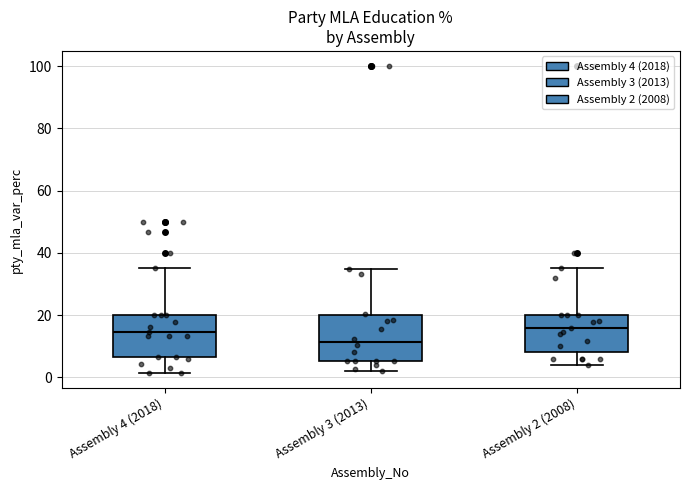

Which box's median line is the lowest?

Assembly 3 (2013)